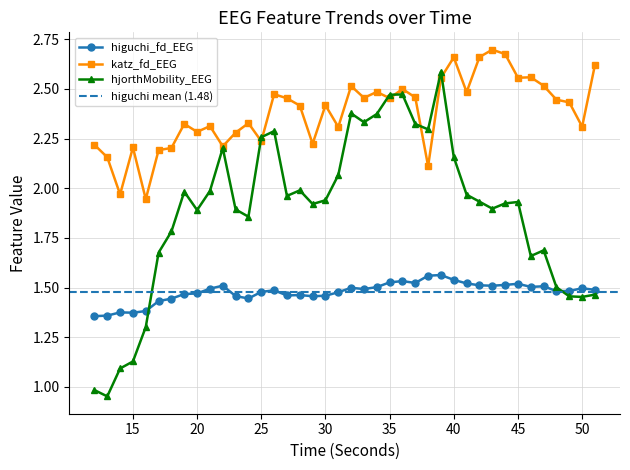

Which series has the largest total across all categories?

katz_fd_EEG